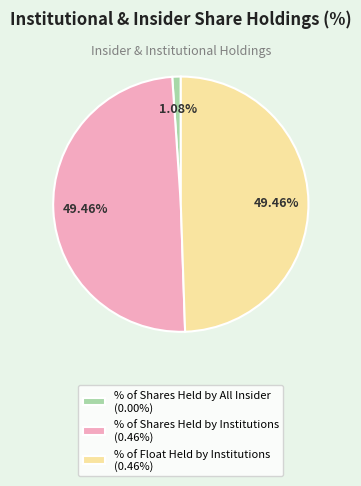

To the nearest percent, what is the average slice percentage?

33%